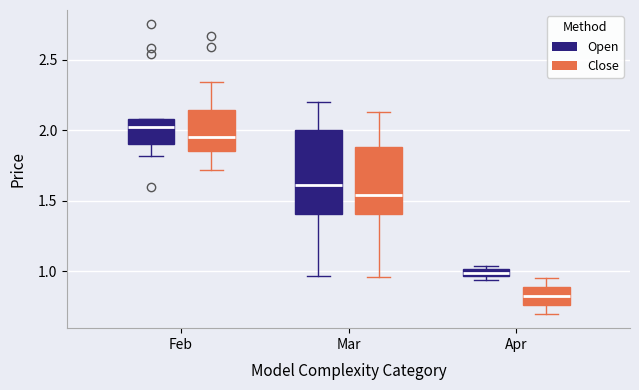

Where is the lower edge of the box for Mar (Close) on the y-axis? The values are not printed on the chart, so give them approximately, as read against the axis.

1.40